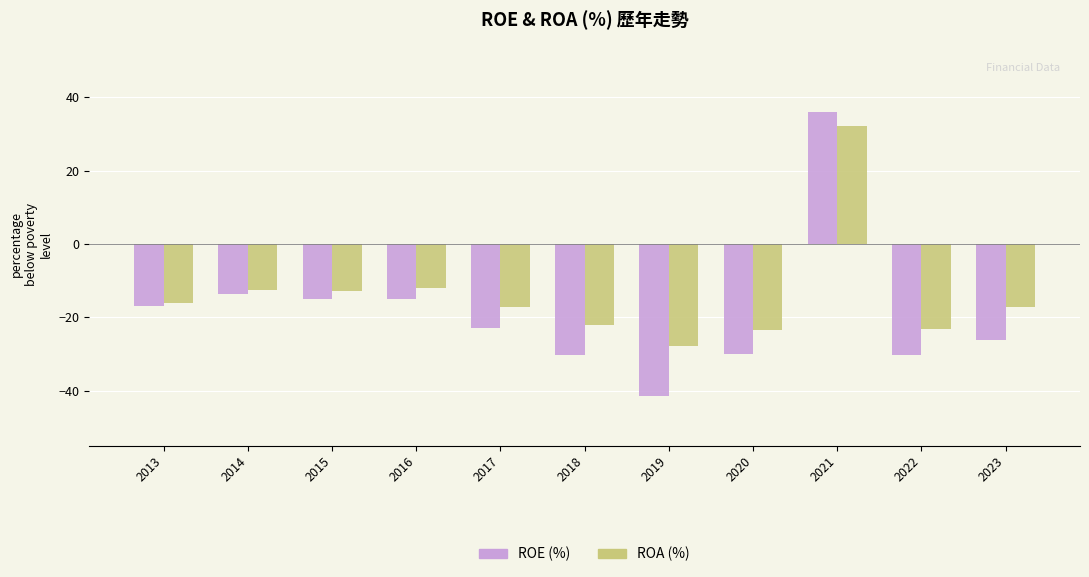

How many values in ROA (%) are below zero?

10